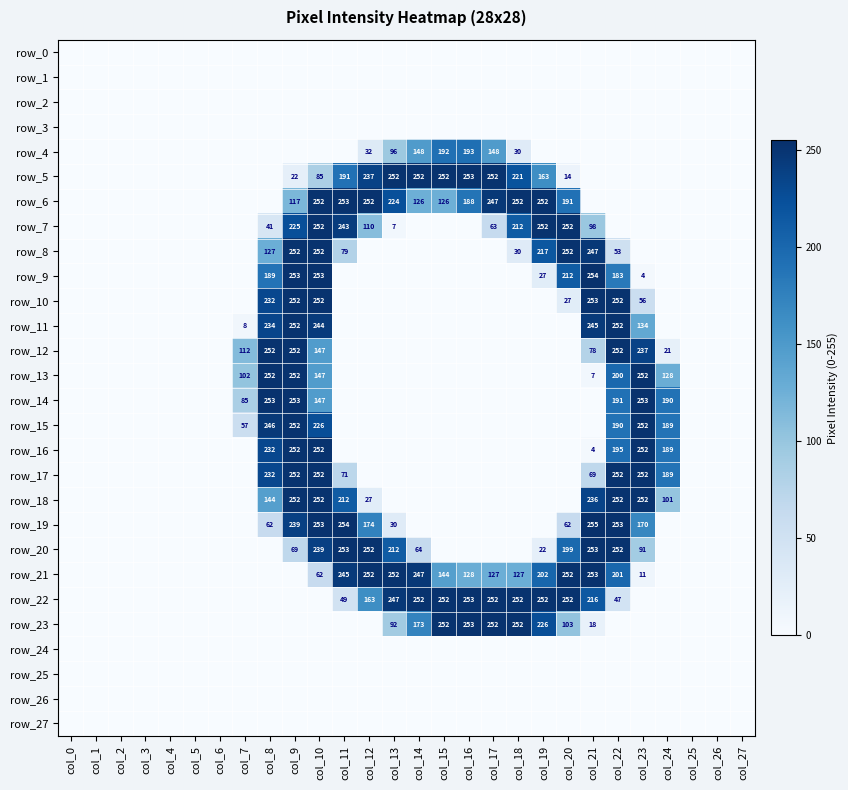

Reading right to left, what are all the values shown in this chart?

row_0: col_27=0	col_26=0	col_25=0	col_24=0	col_23=0	col_22=0	col_21=0	col_20=0	col_19=0	col_18=0	col_17=0	col_16=0	col_15=0	col_14=0	col_13=0	col_12=0	col_11=0	col_10=0	col_9=0	col_8=0	col_7=0	col_6=0	col_5=0	col_4=0	col_3=0	col_2=0	col_1=0	col_0=0
row_1: col_27=0	col_26=0	col_25=0	col_24=0	col_23=0	col_22=0	col_21=0	col_20=0	col_19=0	col_18=0	col_17=0	col_16=0	col_15=0	col_14=0	col_13=0	col_12=0	col_11=0	col_10=0	col_9=0	col_8=0	col_7=0	col_6=0	col_5=0	col_4=0	col_3=0	col_2=0	col_1=0	col_0=0
row_2: col_27=0	col_26=0	col_25=0	col_24=0	col_23=0	col_22=0	col_21=0	col_20=0	col_19=0	col_18=0	col_17=0	col_16=0	col_15=0	col_14=0	col_13=0	col_12=0	col_11=0	col_10=0	col_9=0	col_8=0	col_7=0	col_6=0	col_5=0	col_4=0	col_3=0	col_2=0	col_1=0	col_0=0
row_3: col_27=0	col_26=0	col_25=0	col_24=0	col_23=0	col_22=0	col_21=0	col_20=0	col_19=0	col_18=0	col_17=0	col_16=0	col_15=0	col_14=0	col_13=0	col_12=0	col_11=0	col_10=0	col_9=0	col_8=0	col_7=0	col_6=0	col_5=0	col_4=0	col_3=0	col_2=0	col_1=0	col_0=0
row_4: col_27=0	col_26=0	col_25=0	col_24=0	col_23=0	col_22=0	col_21=0	col_20=0	col_19=0	col_18=30	col_17=148	col_16=193	col_15=192	col_14=148	col_13=96	col_12=32	col_11=0	col_10=0	col_9=0	col_8=0	col_7=0	col_6=0	col_5=0	col_4=0	col_3=0	col_2=0	col_1=0	col_0=0
row_5: col_27=0	col_26=0	col_25=0	col_24=0	col_23=0	col_22=0	col_21=0	col_20=14	col_19=163	col_18=221	col_17=252	col_16=253	col_15=252	col_14=252	col_13=252	col_12=237	col_11=191	col_10=85	col_9=22	col_8=0	col_7=0	col_6=0	col_5=0	col_4=0	col_3=0	col_2=0	col_1=0	col_0=0
row_6: col_27=0	col_26=0	col_25=0	col_24=0	col_23=0	col_22=0	col_21=0	col_20=191	col_19=252	col_18=252	col_17=247	col_16=188	col_15=126	col_14=126	col_13=224	col_12=252	col_11=253	col_10=252	col_9=117	col_8=0	col_7=0	col_6=0	col_5=0	col_4=0	col_3=0	col_2=0	col_1=0	col_0=0
row_7: col_27=0	col_26=0	col_25=0	col_24=0	col_23=0	col_22=0	col_21=98	col_20=252	col_19=252	col_18=212	col_17=63	col_16=0	col_15=0	col_14=0	col_13=7	col_12=110	col_11=243	col_10=252	col_9=225	col_8=41	col_7=0	col_6=0	col_5=0	col_4=0	col_3=0	col_2=0	col_1=0	col_0=0
row_8: col_27=0	col_26=0	col_25=0	col_24=0	col_23=0	col_22=53	col_21=247	col_20=252	col_19=217	col_18=30	col_17=0	col_16=0	col_15=0	col_14=0	col_13=0	col_12=0	col_11=79	col_10=252	col_9=252	col_8=127	col_7=0	col_6=0	col_5=0	col_4=0	col_3=0	col_2=0	col_1=0	col_0=0
row_9: col_27=0	col_26=0	col_25=0	col_24=0	col_23=4	col_22=183	col_21=254	col_20=212	col_19=27	col_18=0	col_17=0	col_16=0	col_15=0	col_14=0	col_13=0	col_12=0	col_11=0	col_10=253	col_9=253	col_8=189	col_7=0	col_6=0	col_5=0	col_4=0	col_3=0	col_2=0	col_1=0	col_0=0
row_10: col_27=0	col_26=0	col_25=0	col_24=0	col_23=56	col_22=252	col_21=253	col_20=27	col_19=0	col_18=0	col_17=0	col_16=0	col_15=0	col_14=0	col_13=0	col_12=0	col_11=0	col_10=252	col_9=252	col_8=232	col_7=0	col_6=0	col_5=0	col_4=0	col_3=0	col_2=0	col_1=0	col_0=0
row_11: col_27=0	col_26=0	col_25=0	col_24=0	col_23=134	col_22=252	col_21=245	col_20=0	col_19=0	col_18=0	col_17=0	col_16=0	col_15=0	col_14=0	col_13=0	col_12=0	col_11=0	col_10=244	col_9=252	col_8=234	col_7=8	col_6=0	col_5=0	col_4=0	col_3=0	col_2=0	col_1=0	col_0=0
row_12: col_27=0	col_26=0	col_25=0	col_24=21	col_23=237	col_22=252	col_21=78	col_20=0	col_19=0	col_18=0	col_17=0	col_16=0	col_15=0	col_14=0	col_13=0	col_12=0	col_11=0	col_10=147	col_9=252	col_8=252	col_7=112	col_6=0	col_5=0	col_4=0	col_3=0	col_2=0	col_1=0	col_0=0
row_13: col_27=0	col_26=0	col_25=0	col_24=128	col_23=252	col_22=200	col_21=7	col_20=0	col_19=0	col_18=0	col_17=0	col_16=0	col_15=0	col_14=0	col_13=0	col_12=0	col_11=0	col_10=147	col_9=252	col_8=252	col_7=102	col_6=0	col_5=0	col_4=0	col_3=0	col_2=0	col_1=0	col_0=0
row_14: col_27=0	col_26=0	col_25=0	col_24=190	col_23=253	col_22=191	col_21=0	col_20=0	col_19=0	col_18=0	col_17=0	col_16=0	col_15=0	col_14=0	col_13=0	col_12=0	col_11=0	col_10=147	col_9=253	col_8=253	col_7=85	col_6=0	col_5=0	col_4=0	col_3=0	col_2=0	col_1=0	col_0=0
row_15: col_27=0	col_26=0	col_25=0	col_24=189	col_23=252	col_22=190	col_21=0	col_20=0	col_19=0	col_18=0	col_17=0	col_16=0	col_15=0	col_14=0	col_13=0	col_12=0	col_11=0	col_10=226	col_9=252	col_8=246	col_7=57	col_6=0	col_5=0	col_4=0	col_3=0	col_2=0	col_1=0	col_0=0
row_16: col_27=0	col_26=0	col_25=0	col_24=189	col_23=252	col_22=195	col_21=4	col_20=0	col_19=0	col_18=0	col_17=0	col_16=0	col_15=0	col_14=0	col_13=0	col_12=0	col_11=0	col_10=252	col_9=252	col_8=232	col_7=0	col_6=0	col_5=0	col_4=0	col_3=0	col_2=0	col_1=0	col_0=0
row_17: col_27=0	col_26=0	col_25=0	col_24=189	col_23=252	col_22=252	col_21=69	col_20=0	col_19=0	col_18=0	col_17=0	col_16=0	col_15=0	col_14=0	col_13=0	col_12=0	col_11=71	col_10=252	col_9=252	col_8=232	col_7=0	col_6=0	col_5=0	col_4=0	col_3=0	col_2=0	col_1=0	col_0=0
row_18: col_27=0	col_26=0	col_25=0	col_24=101	col_23=252	col_22=252	col_21=236	col_20=0	col_19=0	col_18=0	col_17=0	col_16=0	col_15=0	col_14=0	col_13=0	col_12=27	col_11=212	col_10=252	col_9=252	col_8=144	col_7=0	col_6=0	col_5=0	col_4=0	col_3=0	col_2=0	col_1=0	col_0=0
row_19: col_27=0	col_26=0	col_25=0	col_24=0	col_23=170	col_22=253	col_21=255	col_20=62	col_19=0	col_18=0	col_17=0	col_16=0	col_15=0	col_14=0	col_13=30	col_12=174	col_11=254	col_10=253	col_9=239	col_8=62	col_7=0	col_6=0	col_5=0	col_4=0	col_3=0	col_2=0	col_1=0	col_0=0
row_20: col_27=0	col_26=0	col_25=0	col_24=0	col_23=91	col_22=252	col_21=253	col_20=199	col_19=22	col_18=0	col_17=0	col_16=0	col_15=0	col_14=64	col_13=212	col_12=252	col_11=253	col_10=239	col_9=69	col_8=0	col_7=0	col_6=0	col_5=0	col_4=0	col_3=0	col_2=0	col_1=0	col_0=0
row_21: col_27=0	col_26=0	col_25=0	col_24=0	col_23=11	col_22=201	col_21=253	col_20=252	col_19=202	col_18=127	col_17=127	col_16=128	col_15=144	col_14=247	col_13=252	col_12=252	col_11=245	col_10=62	col_9=0	col_8=0	col_7=0	col_6=0	col_5=0	col_4=0	col_3=0	col_2=0	col_1=0	col_0=0
row_22: col_27=0	col_26=0	col_25=0	col_24=0	col_23=0	col_22=47	col_21=216	col_20=252	col_19=252	col_18=252	col_17=252	col_16=253	col_15=252	col_14=252	col_13=247	col_12=163	col_11=49	col_10=0	col_9=0	col_8=0	col_7=0	col_6=0	col_5=0	col_4=0	col_3=0	col_2=0	col_1=0	col_0=0
row_23: col_27=0	col_26=0	col_25=0	col_24=0	col_23=0	col_22=0	col_21=18	col_20=103	col_19=226	col_18=252	col_17=252	col_16=253	col_15=252	col_14=173	col_13=92	col_12=0	col_11=0	col_10=0	col_9=0	col_8=0	col_7=0	col_6=0	col_5=0	col_4=0	col_3=0	col_2=0	col_1=0	col_0=0
row_24: col_27=0	col_26=0	col_25=0	col_24=0	col_23=0	col_22=0	col_21=0	col_20=0	col_19=0	col_18=0	col_17=0	col_16=0	col_15=0	col_14=0	col_13=0	col_12=0	col_11=0	col_10=0	col_9=0	col_8=0	col_7=0	col_6=0	col_5=0	col_4=0	col_3=0	col_2=0	col_1=0	col_0=0
row_25: col_27=0	col_26=0	col_25=0	col_24=0	col_23=0	col_22=0	col_21=0	col_20=0	col_19=0	col_18=0	col_17=0	col_16=0	col_15=0	col_14=0	col_13=0	col_12=0	col_11=0	col_10=0	col_9=0	col_8=0	col_7=0	col_6=0	col_5=0	col_4=0	col_3=0	col_2=0	col_1=0	col_0=0
row_26: col_27=0	col_26=0	col_25=0	col_24=0	col_23=0	col_22=0	col_21=0	col_20=0	col_19=0	col_18=0	col_17=0	col_16=0	col_15=0	col_14=0	col_13=0	col_12=0	col_11=0	col_10=0	col_9=0	col_8=0	col_7=0	col_6=0	col_5=0	col_4=0	col_3=0	col_2=0	col_1=0	col_0=0
row_27: col_27=0	col_26=0	col_25=0	col_24=0	col_23=0	col_22=0	col_21=0	col_20=0	col_19=0	col_18=0	col_17=0	col_16=0	col_15=0	col_14=0	col_13=0	col_12=0	col_11=0	col_10=0	col_9=0	col_8=0	col_7=0	col_6=0	col_5=0	col_4=0	col_3=0	col_2=0	col_1=0	col_0=0